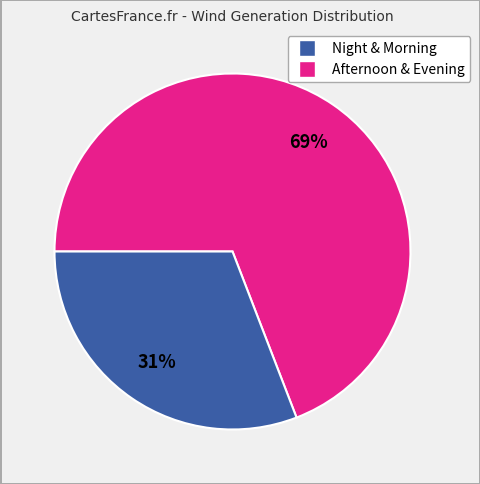

To the nearest percent, what is the difference between the largest and smallest slice percentages?

38%